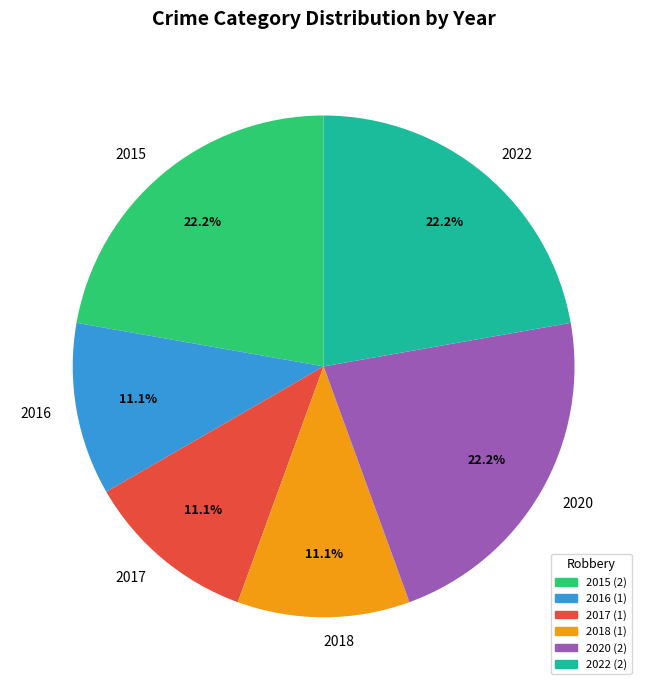

To the nearest percent, what is the difference between the 2015 and 2018 slice percentages?

11%